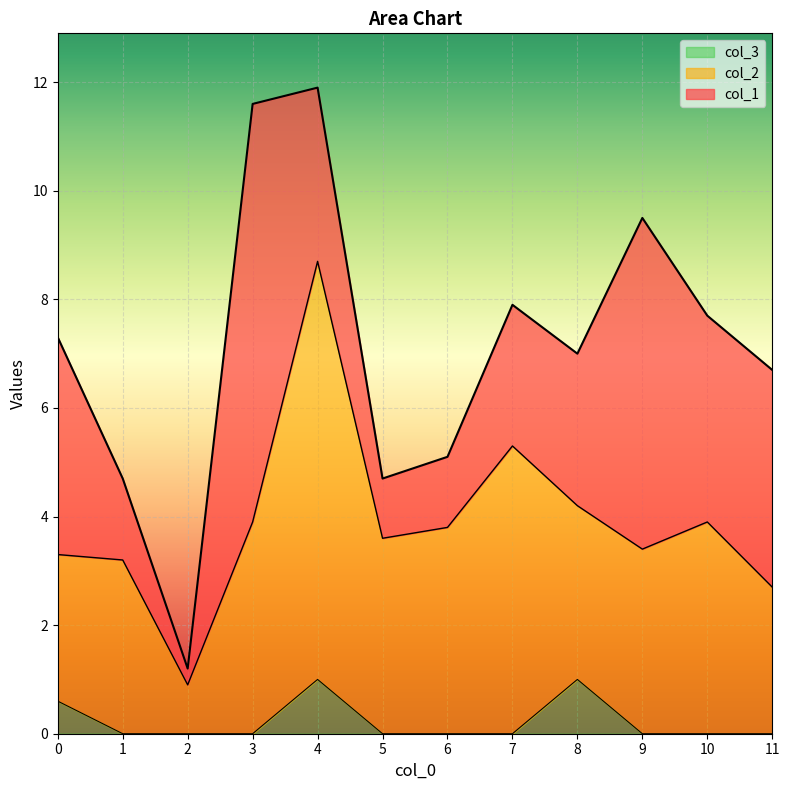

Is it true that col_3 equals 0.0 at 9?

True